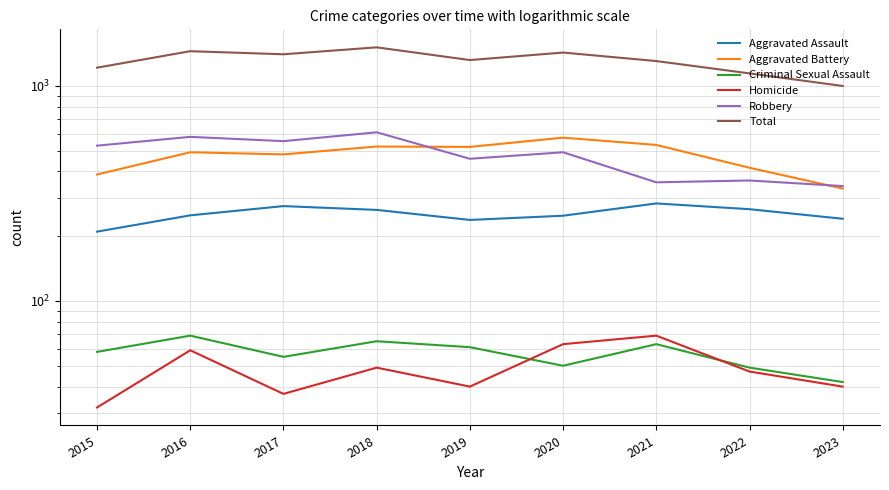

At how many categories does at least one series exceed 830?

9